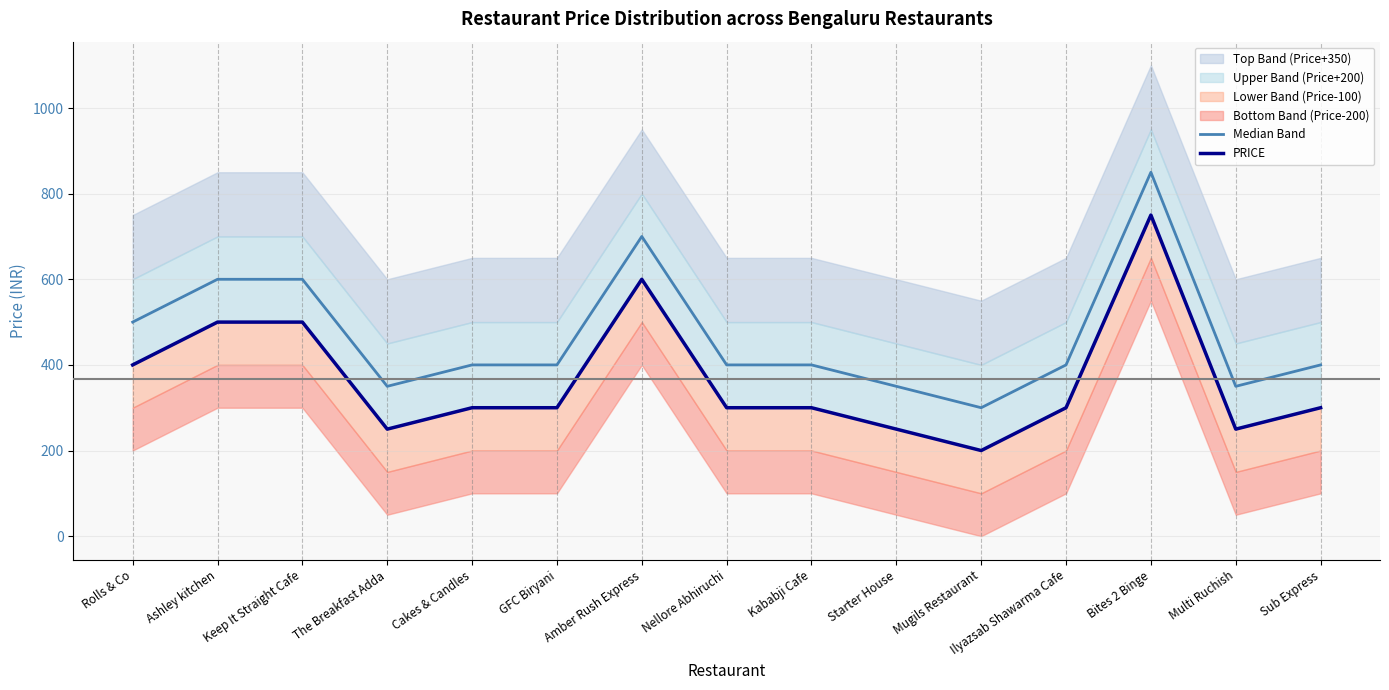

How many lines are shown in the chart?

2